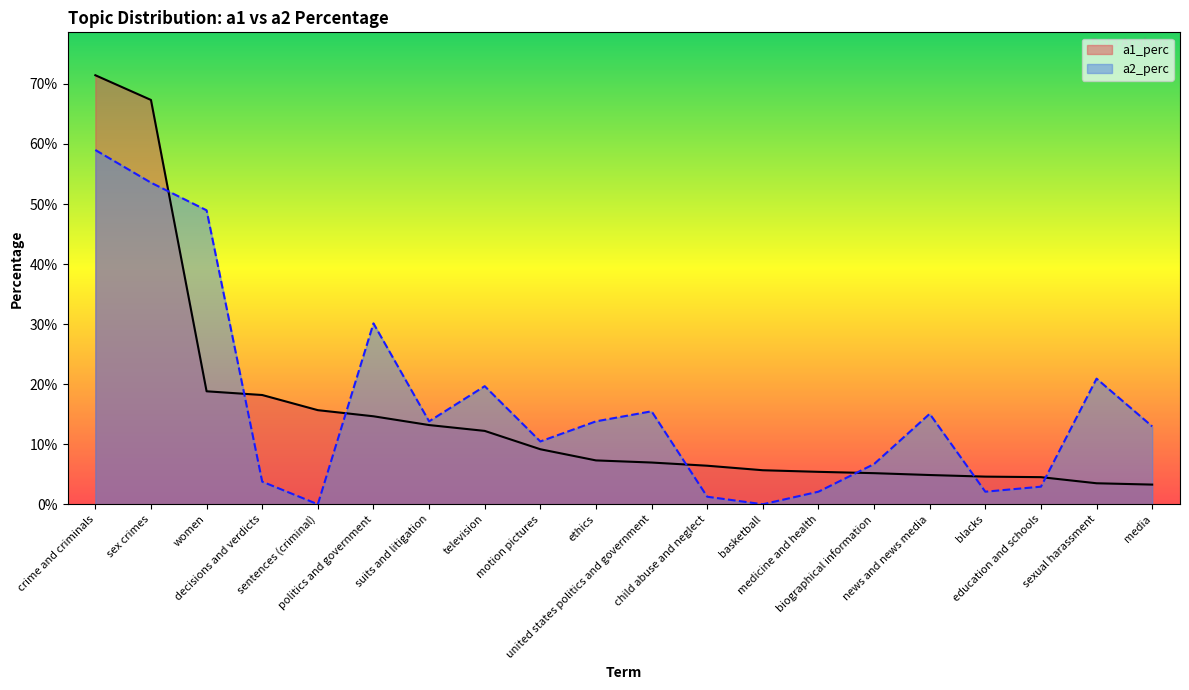

At which label does a2_perc reach its peak?

crime and criminals